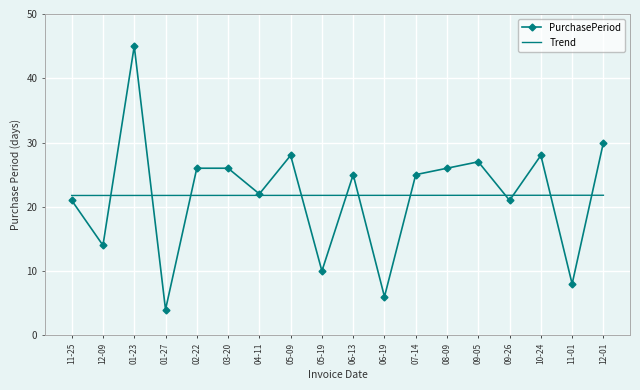

True or false: PurchasePeriod has a value of 14.0 at 12-09.

True